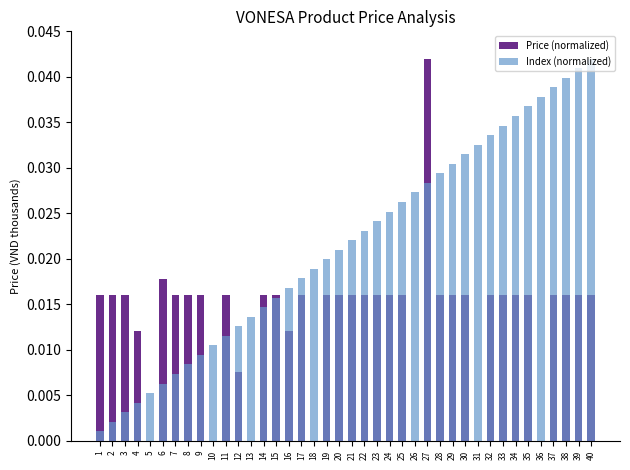

How many categories are shown in the chart?

40